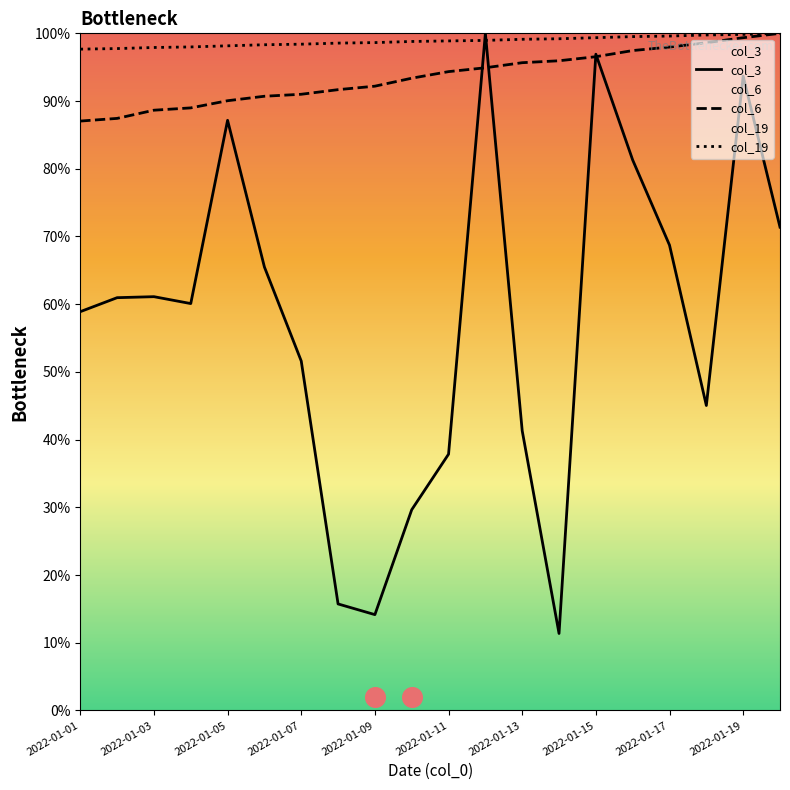

At how many categories does at least one series exceed 0?

20